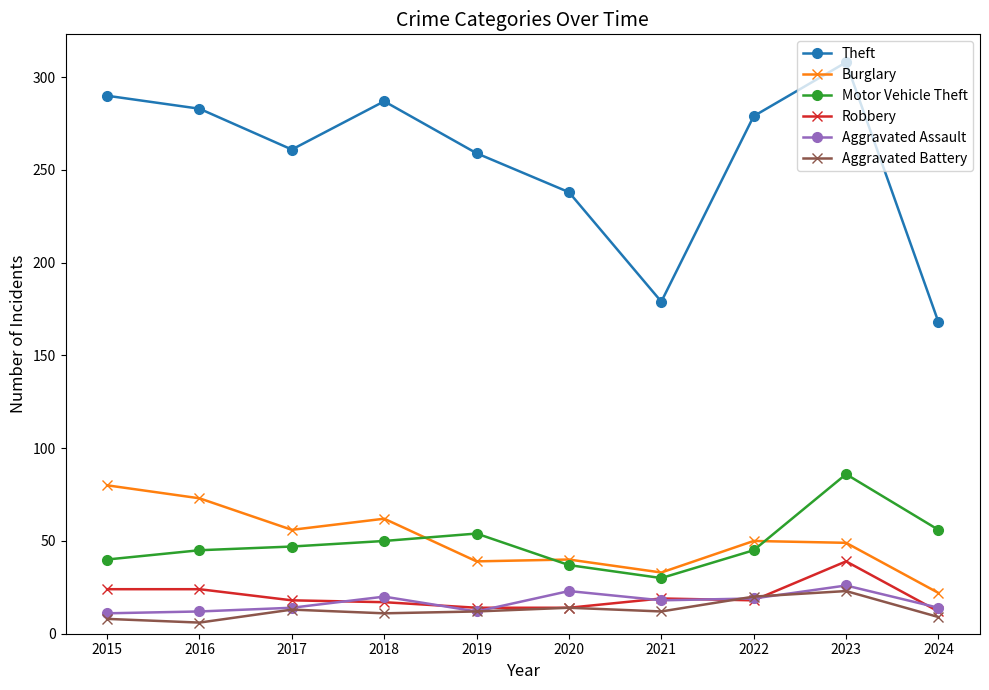

What value does the Motor Vehicle Theft series have at 2015?

40